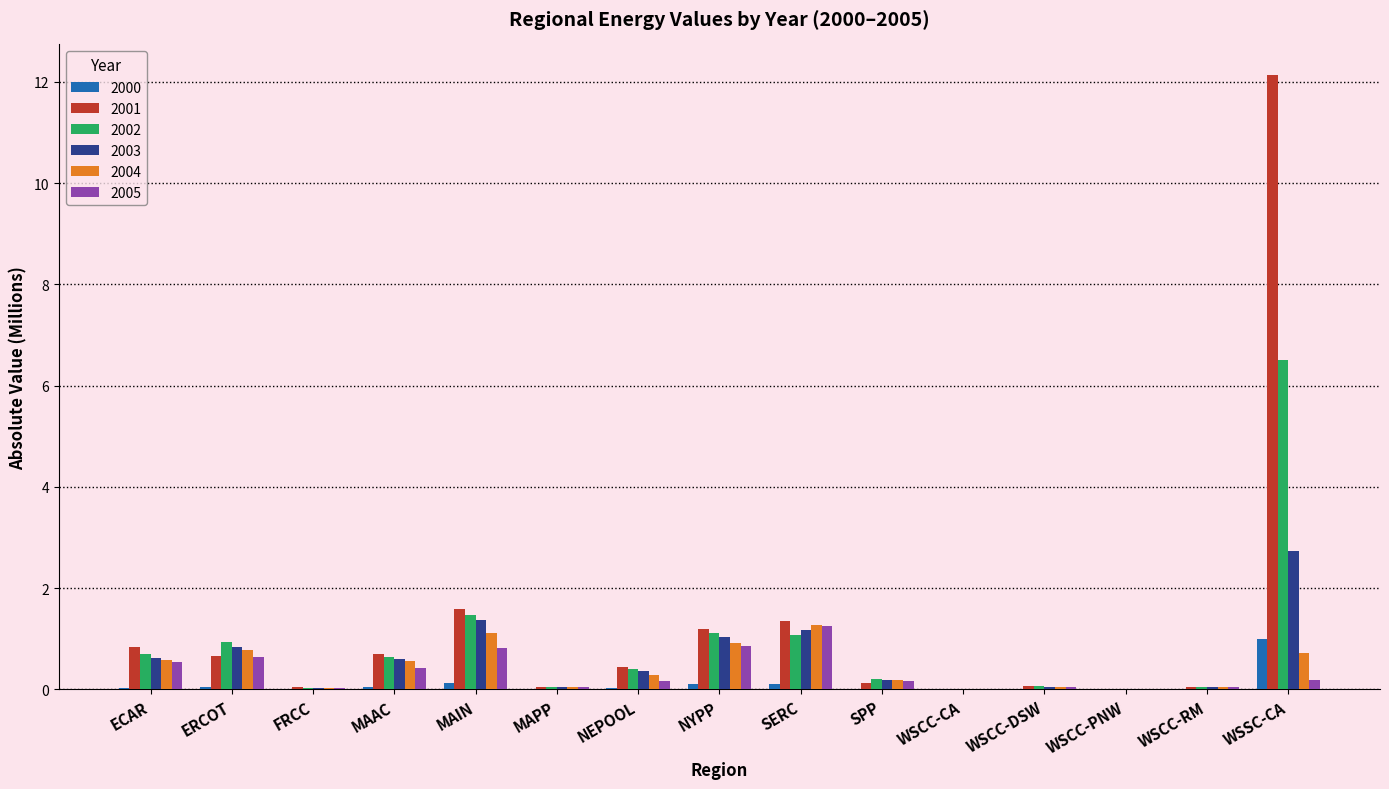

Does the chart contain stacked bars?

No